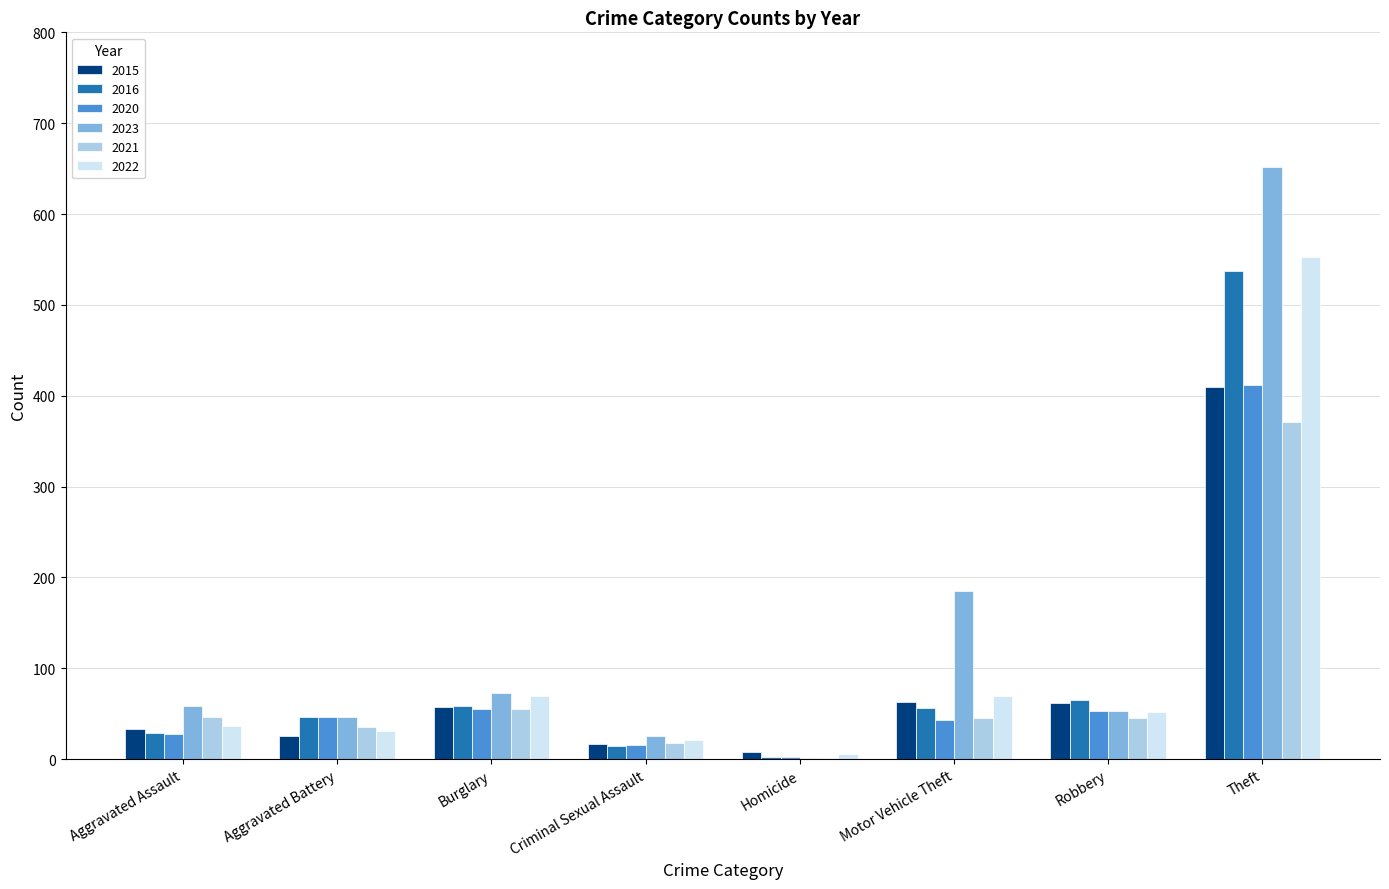

Is the value of 2020 at Homicide greater than the value of 2021 at Robbery?

No